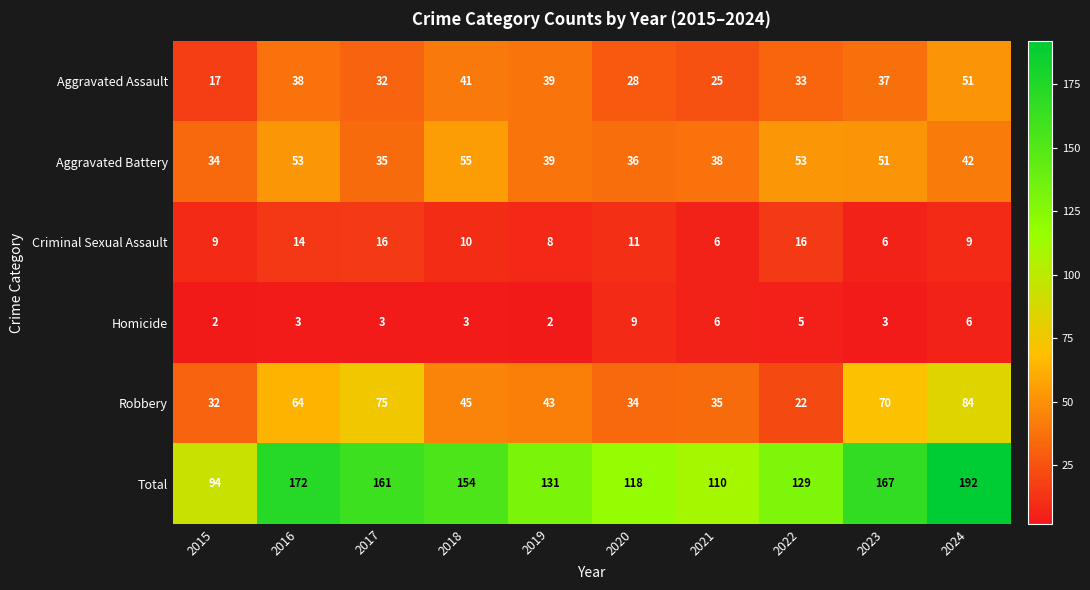

What is the average value of the Homicide series?

4